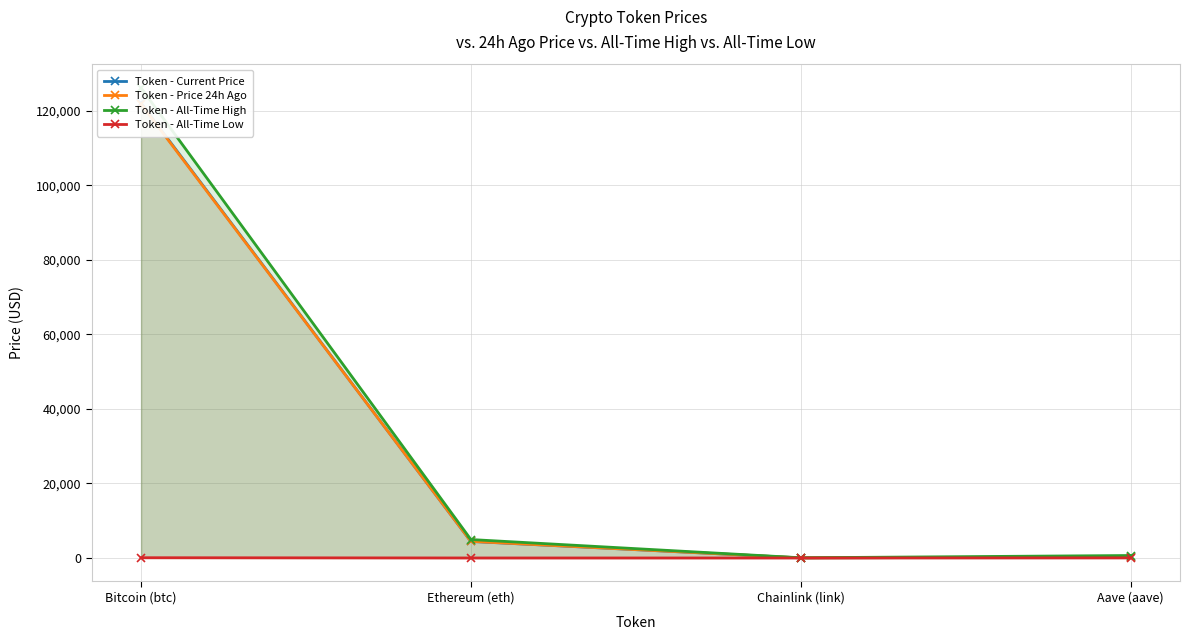

True or false: Token - Price 24h Ago has a value of 80621.5 at Bitcoin (btc).

False